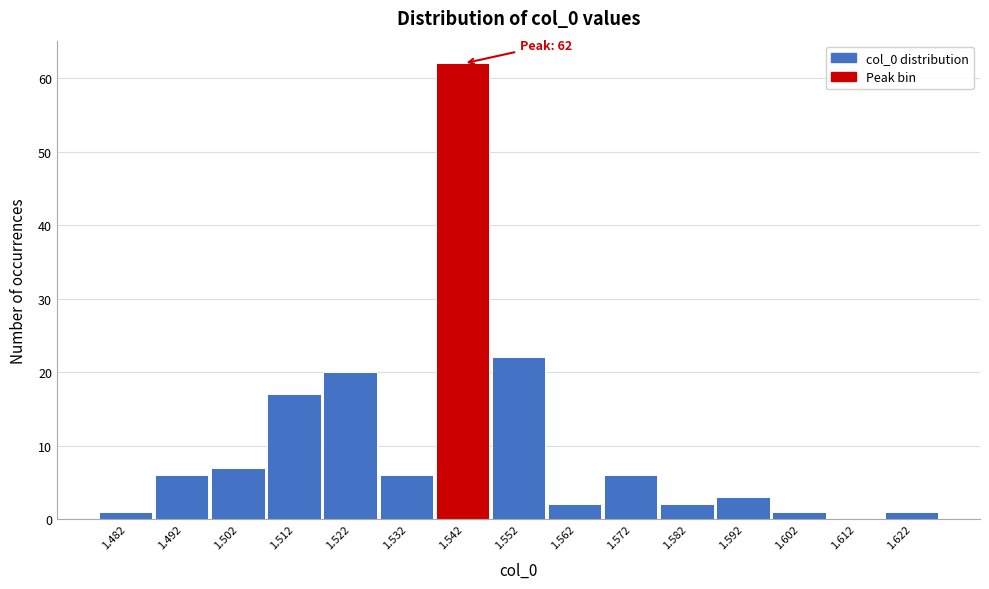

Over which range of the x-axis is the bar tallest?

1.538 to 1.548